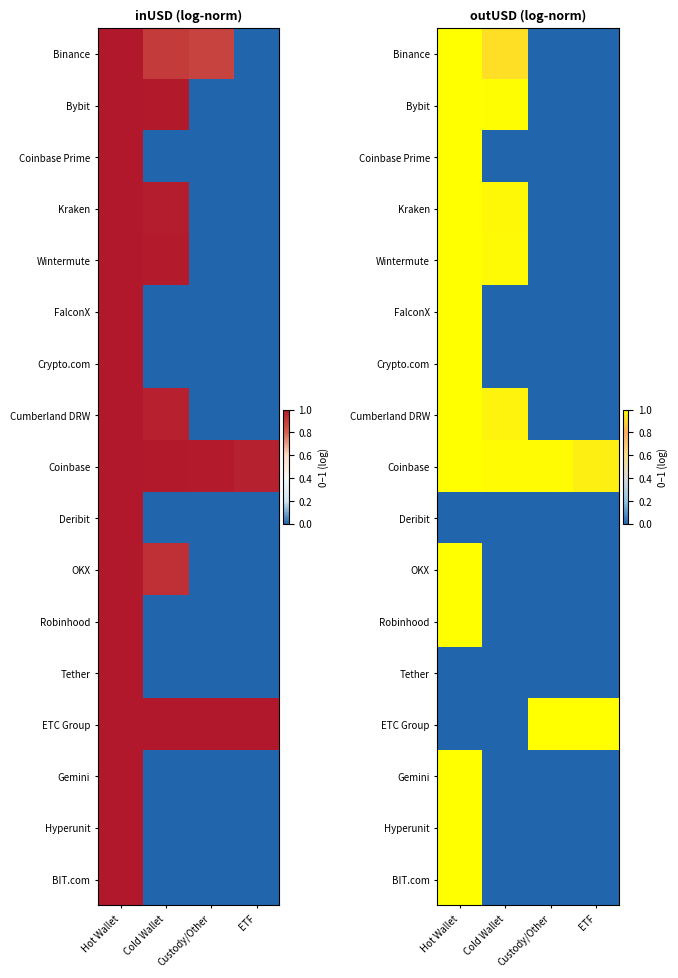

List the labels in order of Wintermute value, largest first.

Hot Wallet, Cold Wallet, Custody/Other, ETF